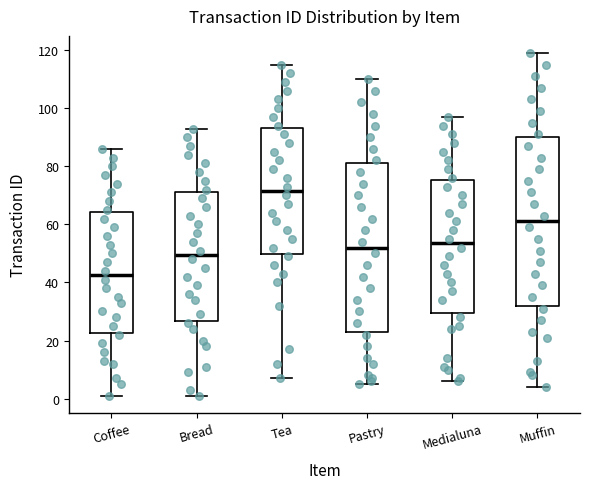

Which box's median line is the lowest?

Coffee